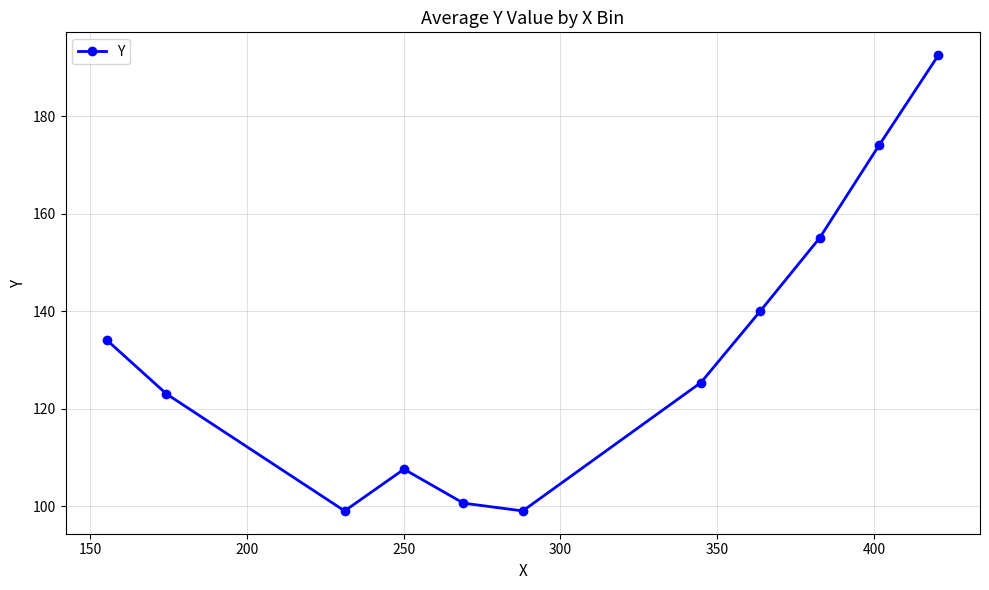

What is the difference between the second highest and second lowest values?

75.0